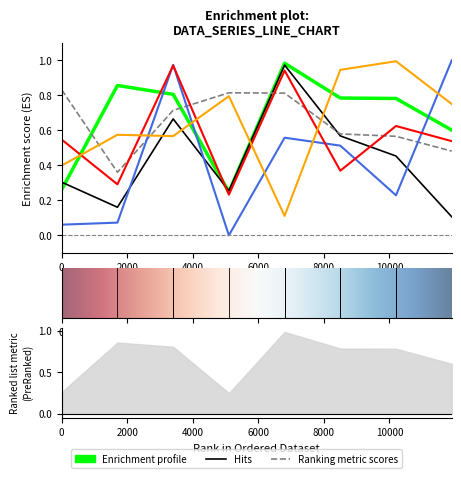

The value of Row 0 at 7 is 1.0. True or false?

False